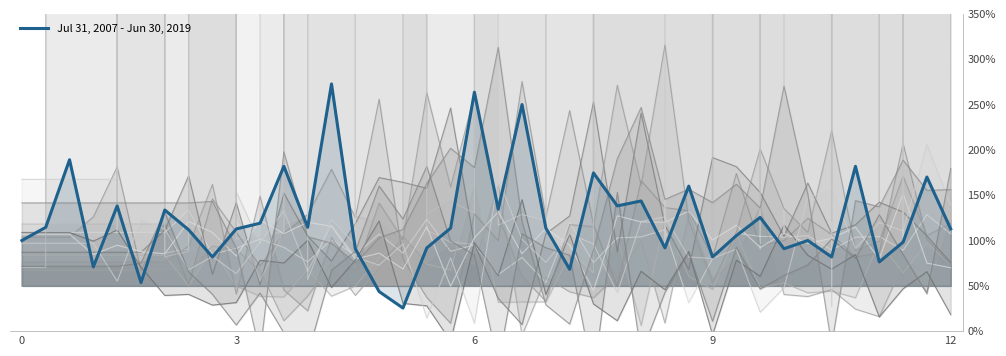

What is the lowest value of the Jul 31, 2007 - Jun 30, 2019 series?

25.5